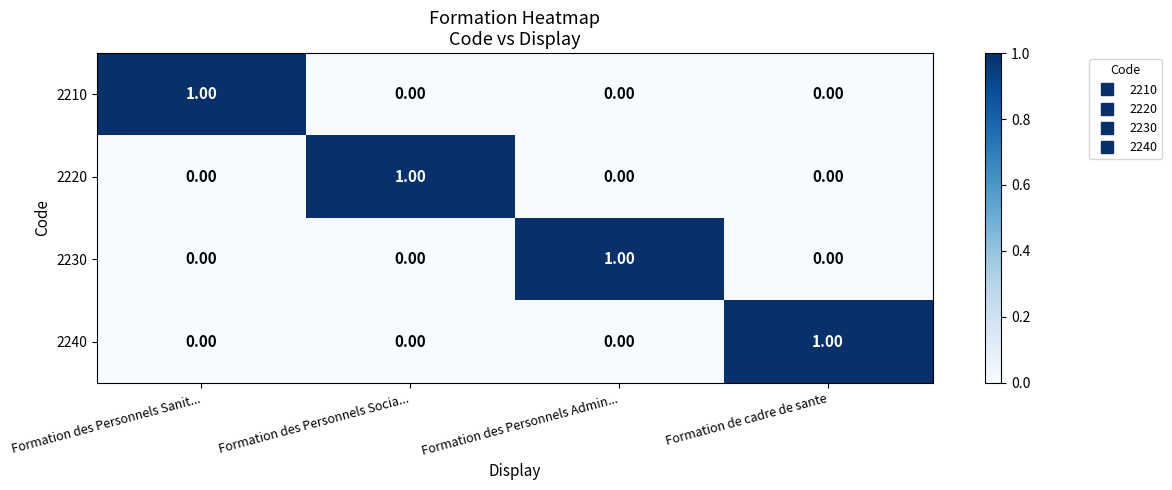

At how many categories does at least one series exceed 0?

4